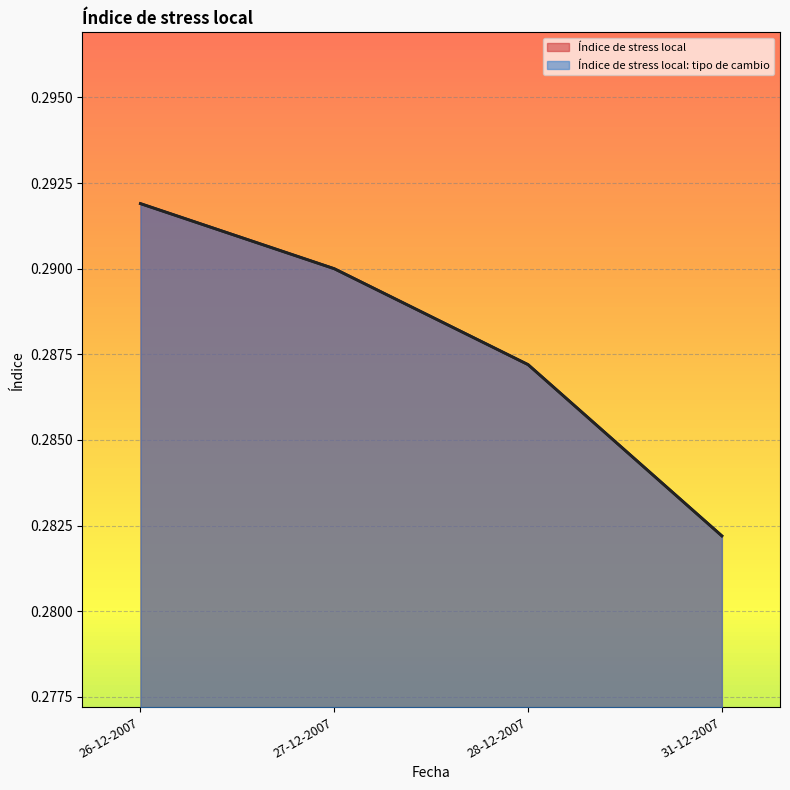

What is the average value of the Índice de stress local: tipo de cambio series?

0.3